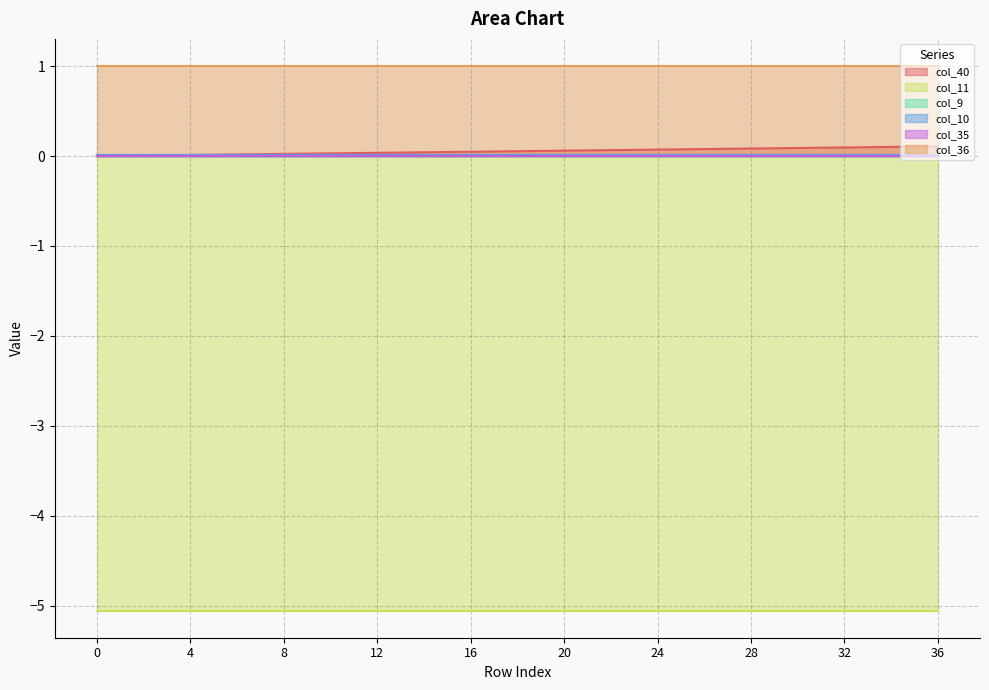

True or false: col_10 has a value of 0.0 at 32.

True